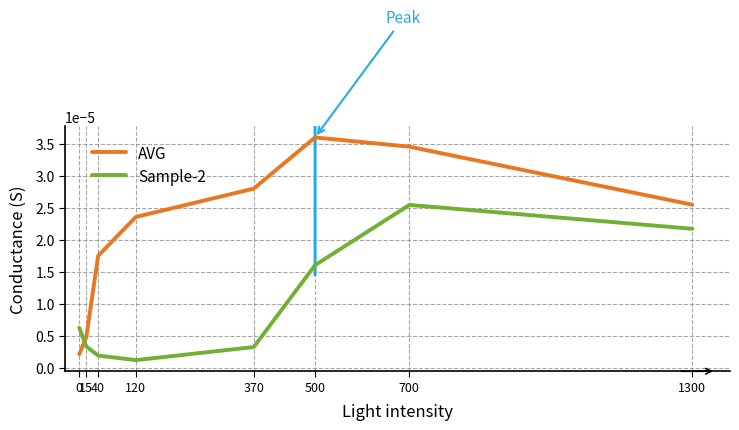

How many distinct data groups are displayed?

2